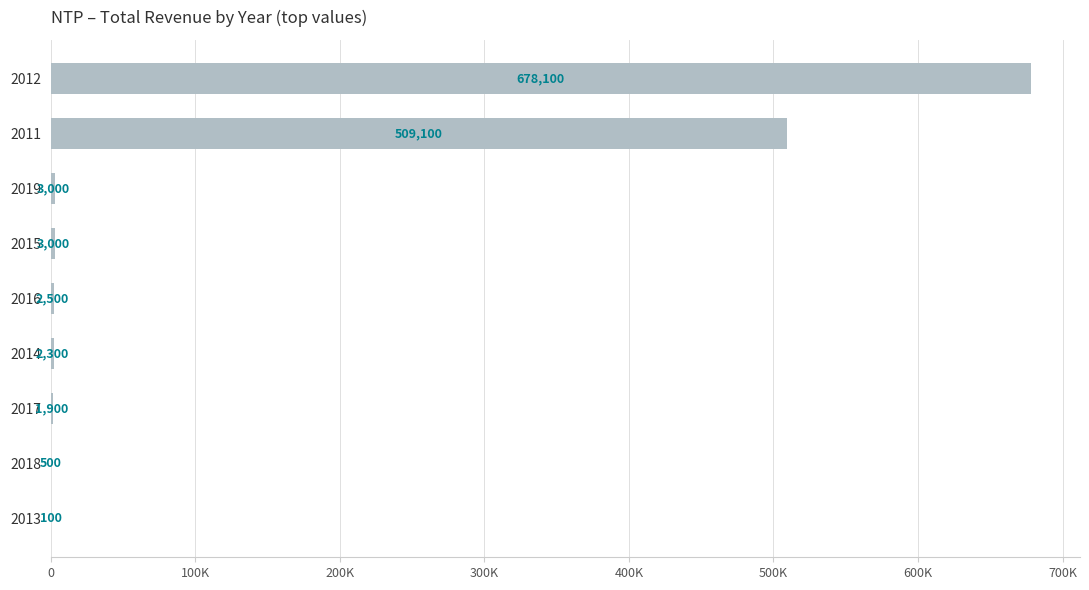

Are the bars grouped side by side (vs. stacked)?

No